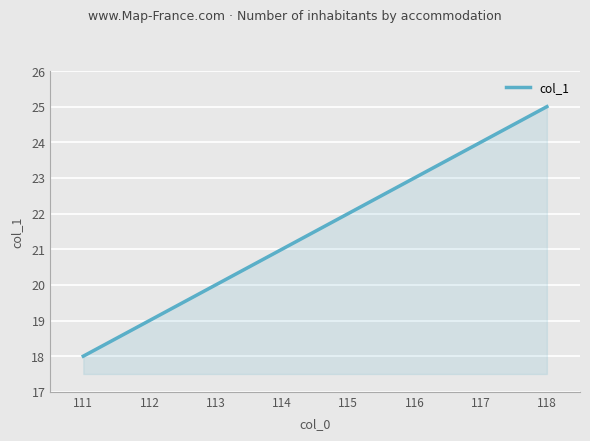

Rank the categories by value from highest to lowest.

118, 117, 116, 115, 114, 113, 112, 111